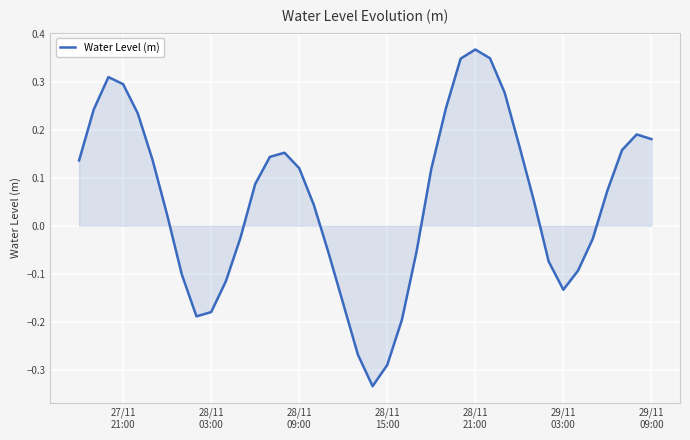

How many points are higher than both their immediate neighbors (excluding endpoints)?

4